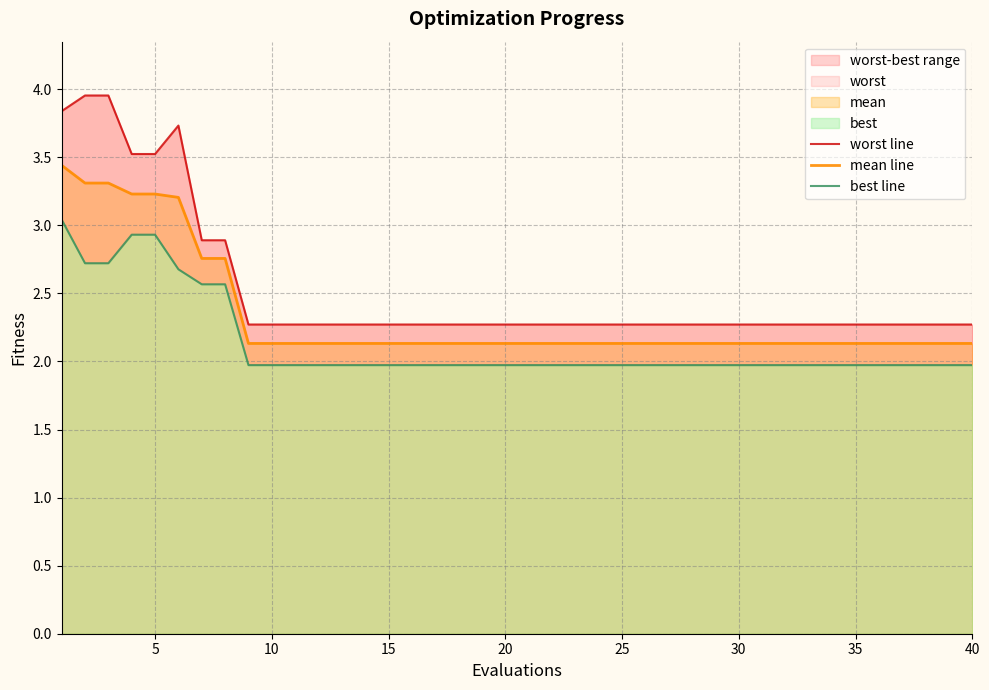

What is the minimum value shown in the chart?

2.0